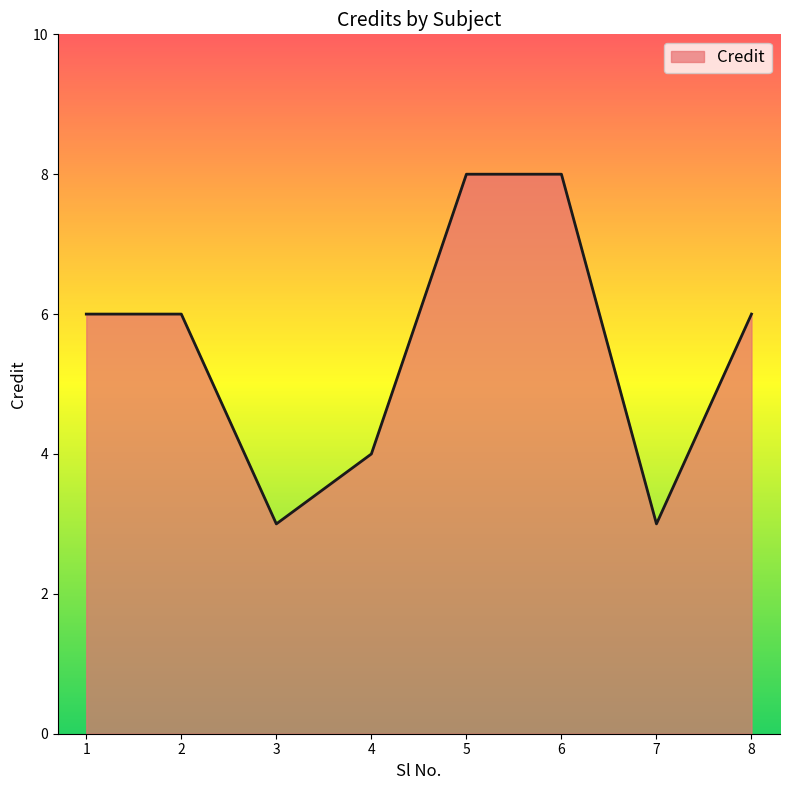

At which category does the data reach its first local valley?

3